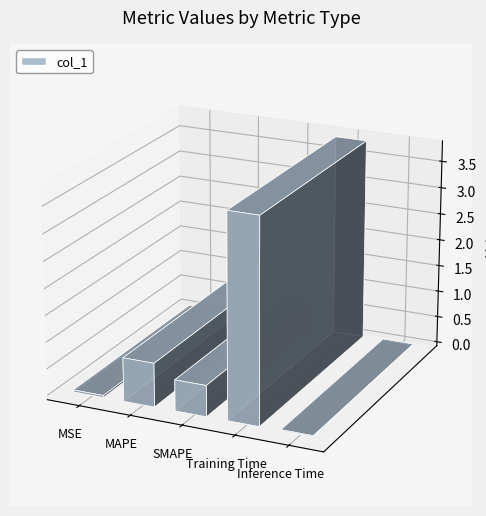

The chart shows a value of 3.8 at Training Time. True or false?

True